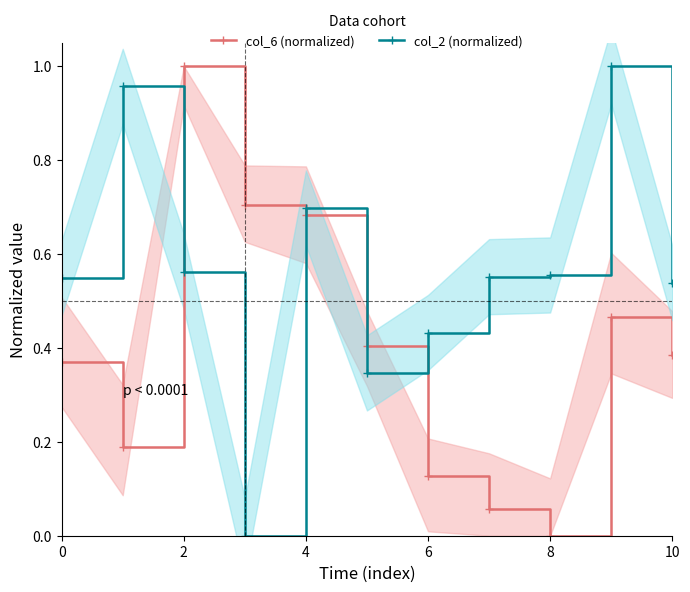

Reading left to right, what are all the values shown in this chart?

col_6 (normalized): 0.4	0.2	1.0	0.7	0.7	0.4	0.1	0.1	0.0	0.5	0.4
col_2 (normalized): 0.5	1.0	0.6	0.0	0.7	0.3	0.4	0.6	0.6	1.0	0.5